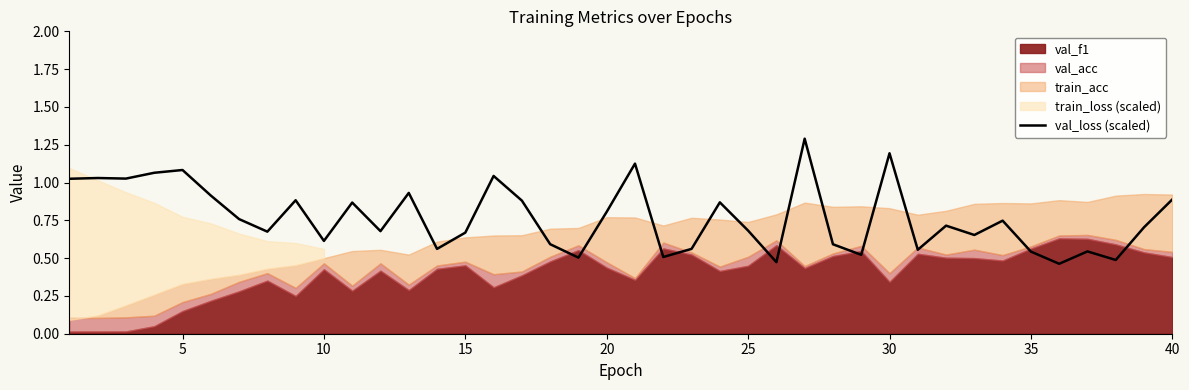

What is the highest value of the val_loss (scaled) series?

1.3